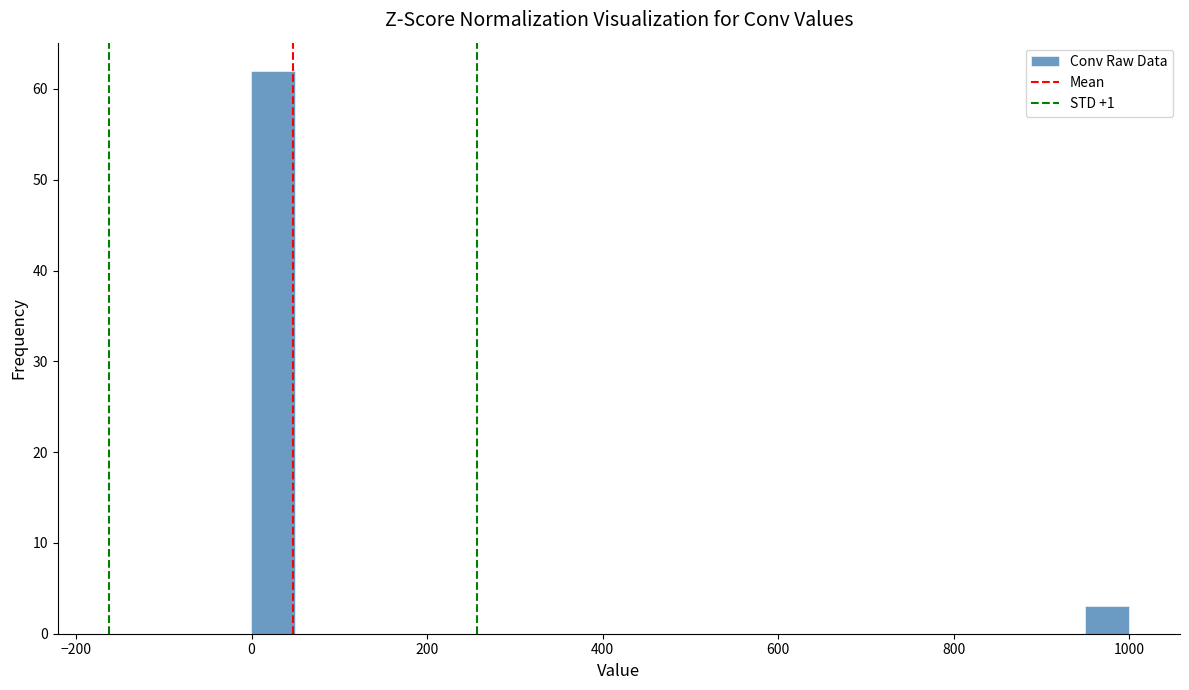

Read against the x-axis, roughly where is the centre of the tallest bar?

20